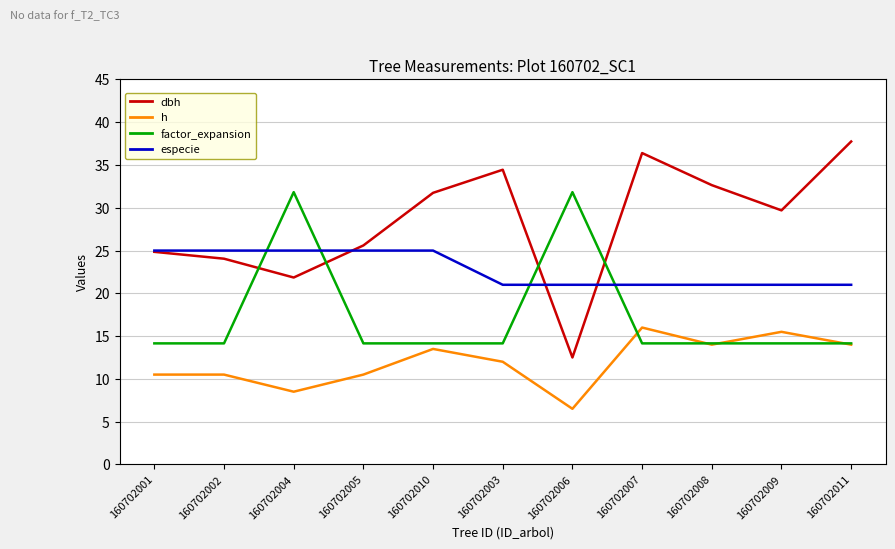

List the series in order of their peak value, highest first.

dbh, factor_expansion, especie, h